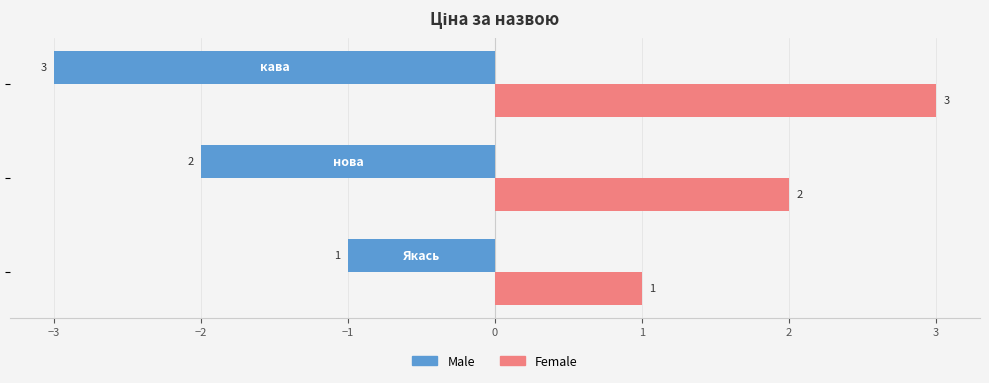

Rank the series by their average value, from lowest to highest.

Male, Female